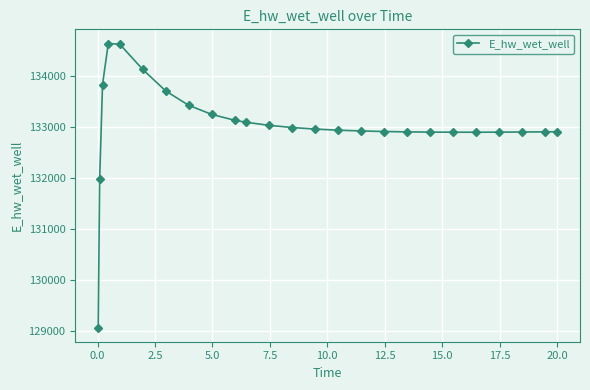

What is the difference between the maximum and minimum values?

5557.5